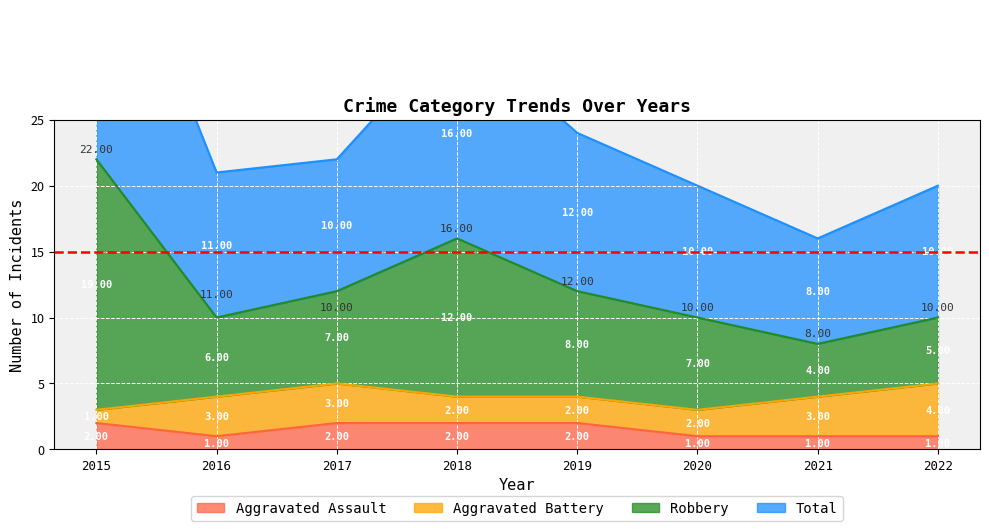

What is the average value of the Total series?

12